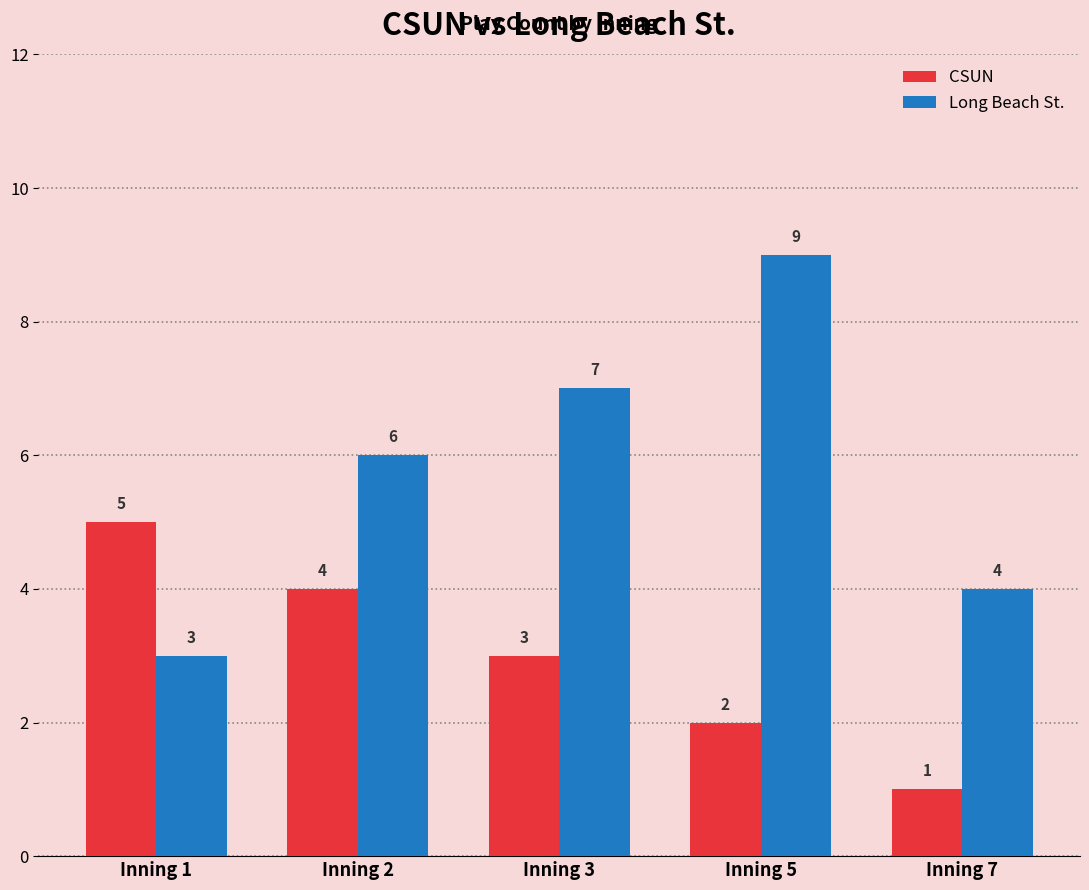

At Inning 5, list the series in order from largest to smallest.

Long Beach St., CSUN